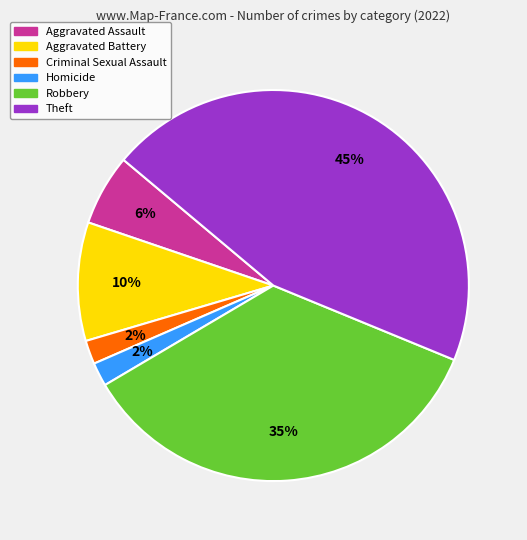

What percentage is the Robbery slice, to the nearest percent?

35%